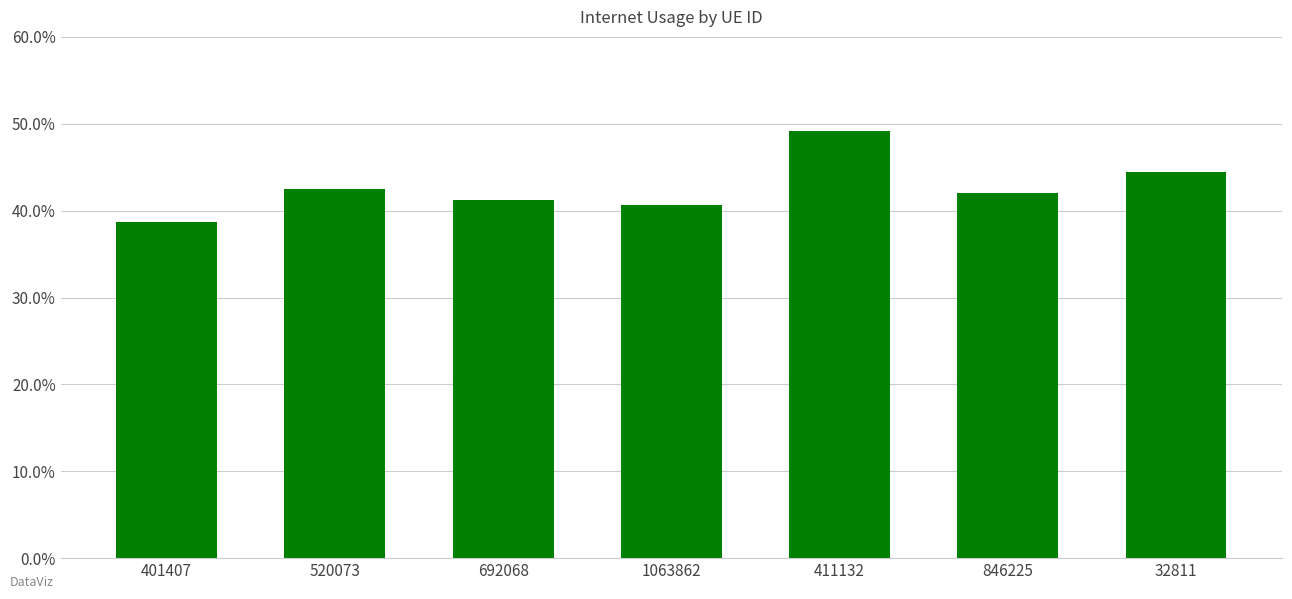

Does the chart contain any negative values?

No